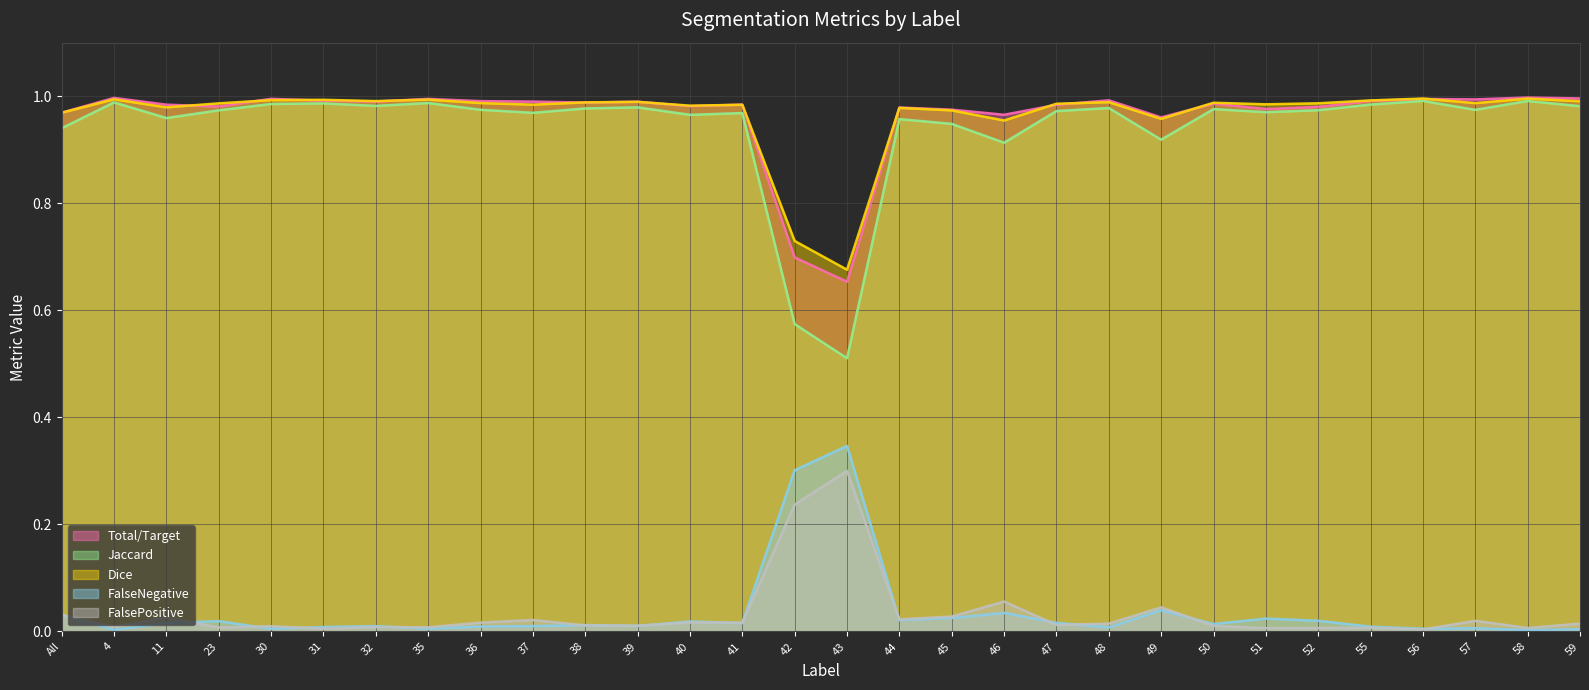

What are all the series names shown in the legend?

Total/Target, Jaccard, Dice, FalseNegative, FalsePositive